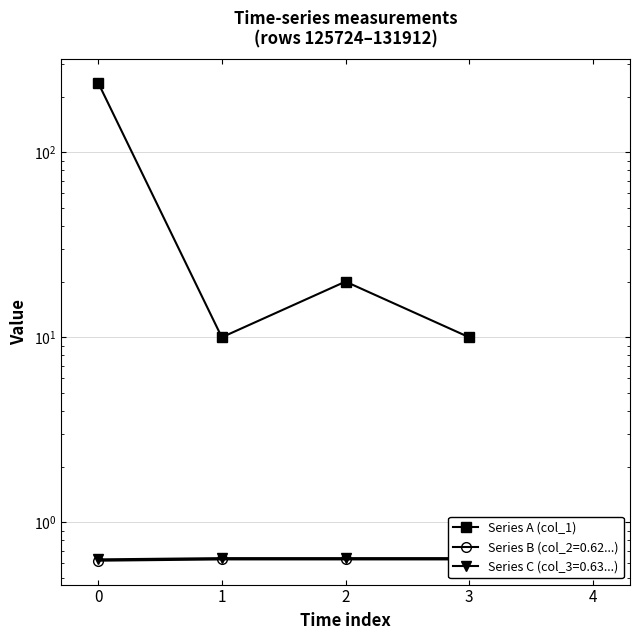

Reading left to right, list all the values displayed in this chart.

238	10	20	10